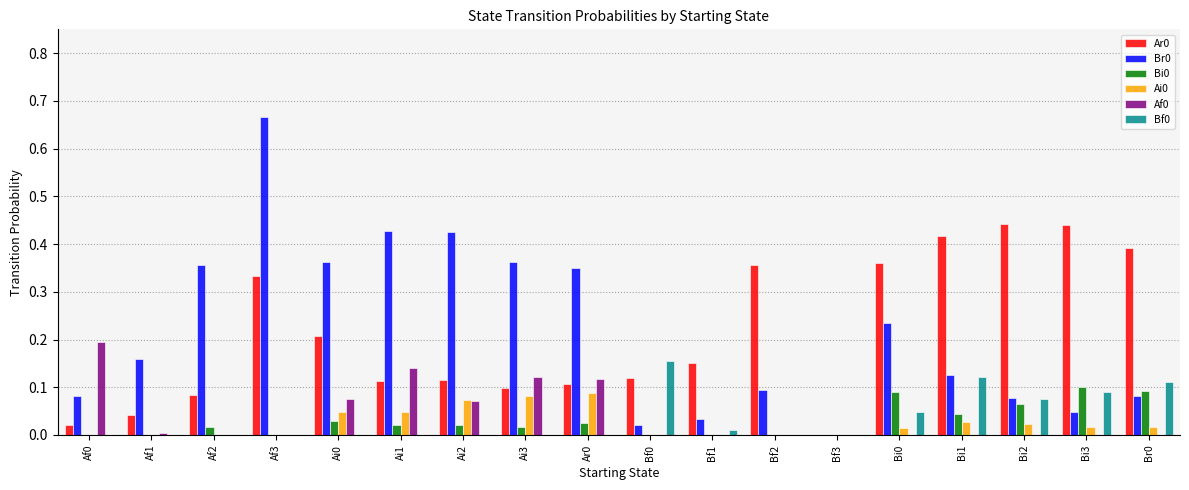

Does the chart contain stacked bars?

No